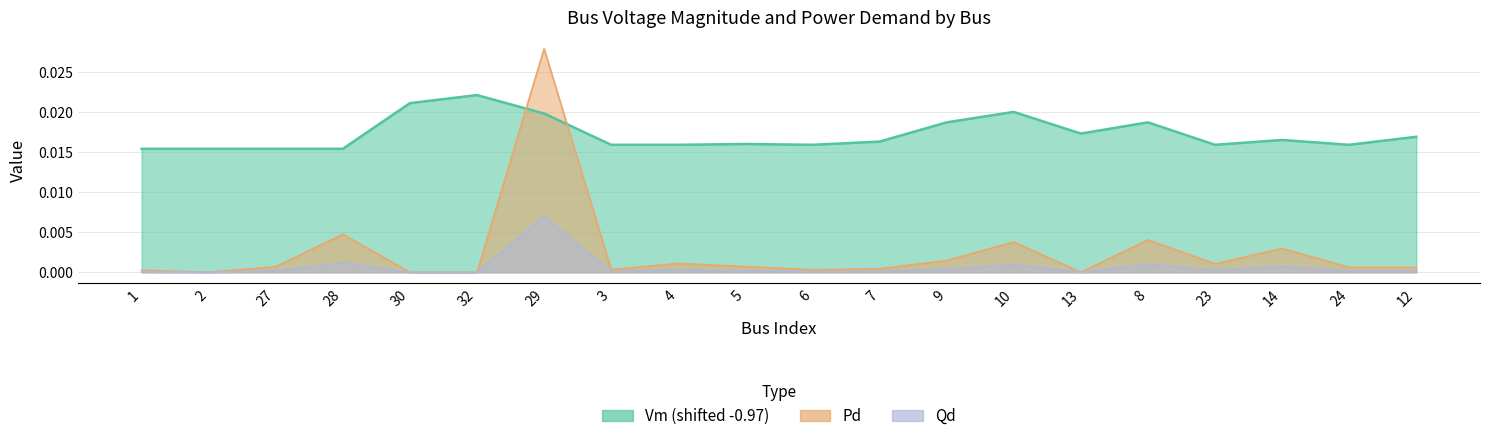

Rank the series at 3 from lowest to highest value.

Qd, Pd, Vm